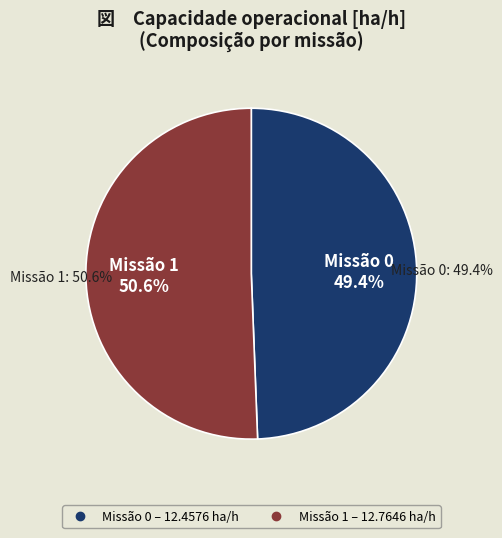

Is 1 the majority of the pie?

Yes